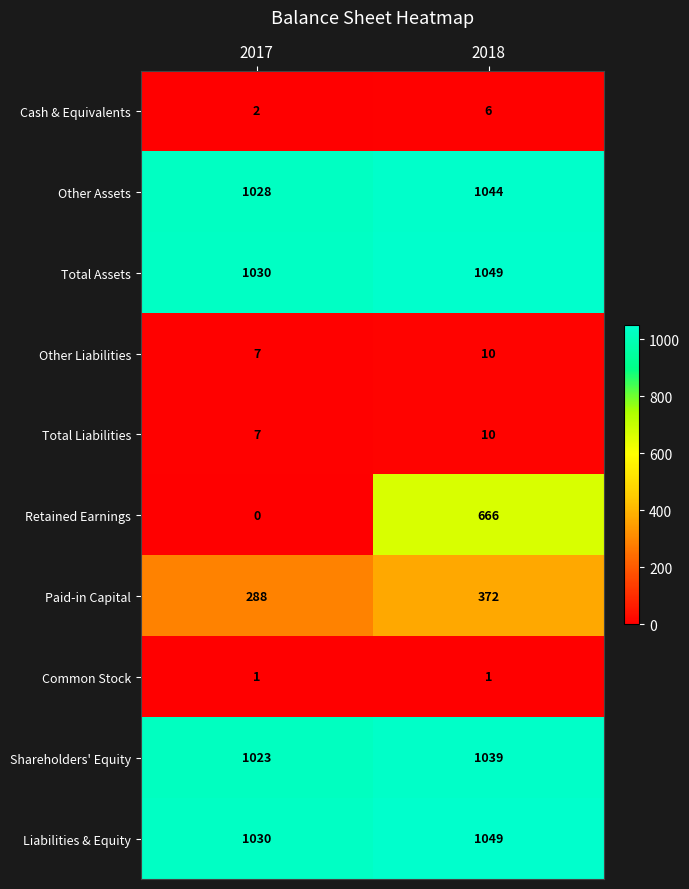

Count the number of categories in the chart.

2